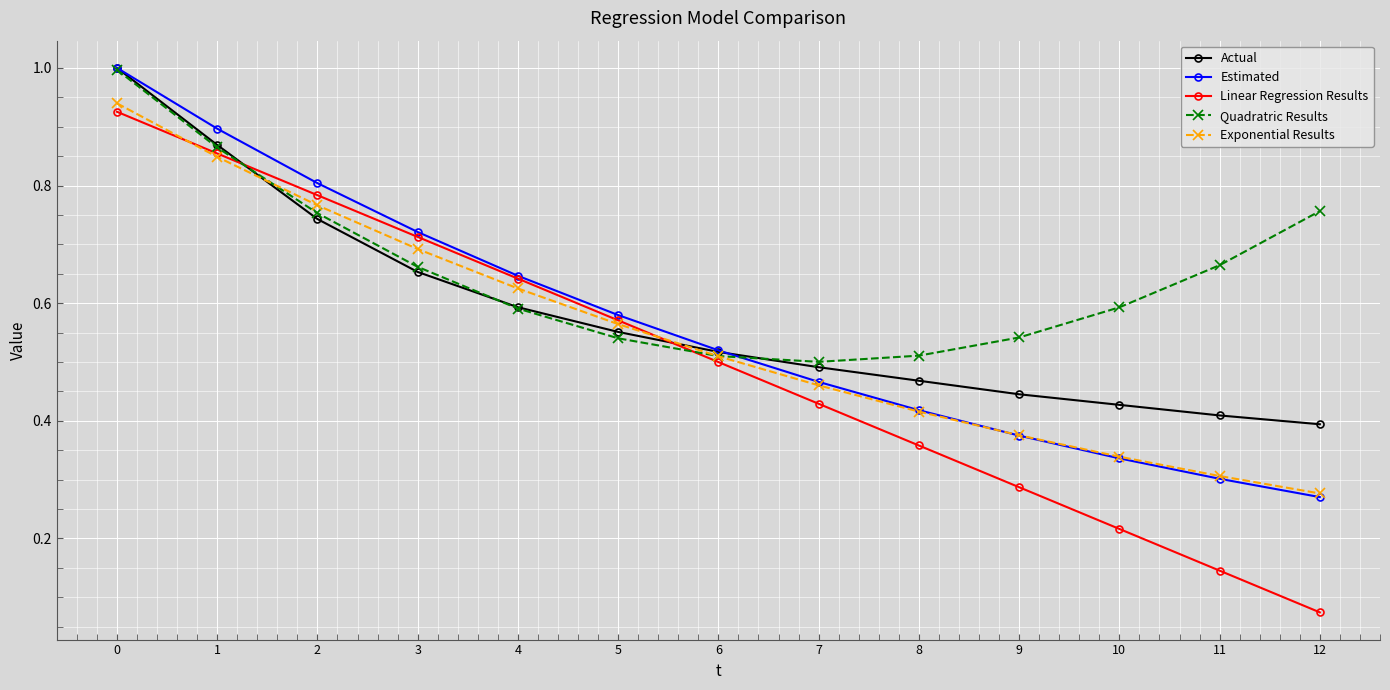

True or false: Quadratric Results has a value of 0.5 at 7.

True